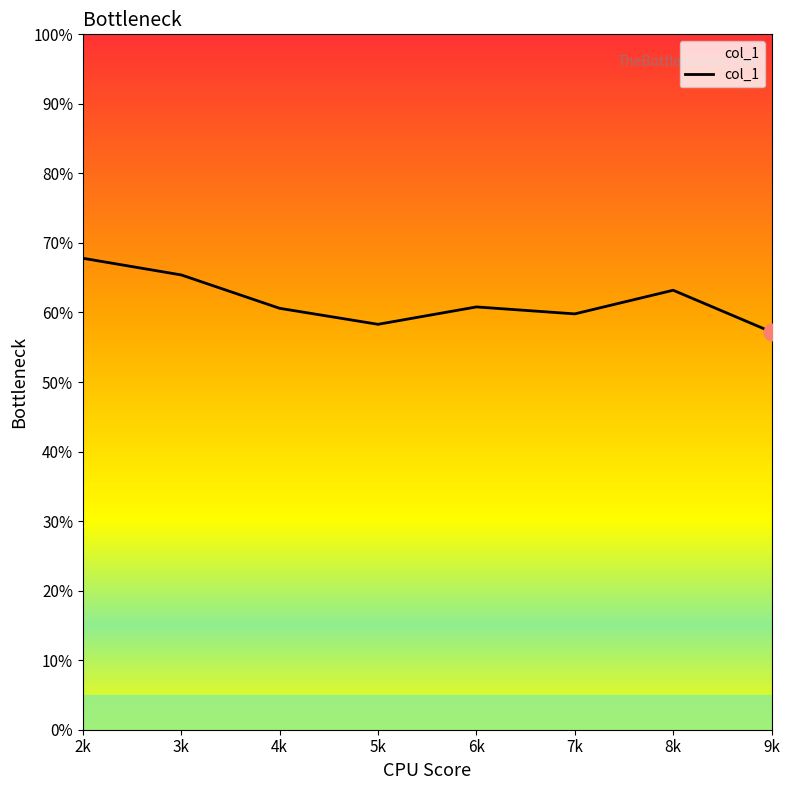

Rank the categories by value from highest to lowest.

2k, 3k, 8k, 6k, 4k, 7k, 5k, 9k